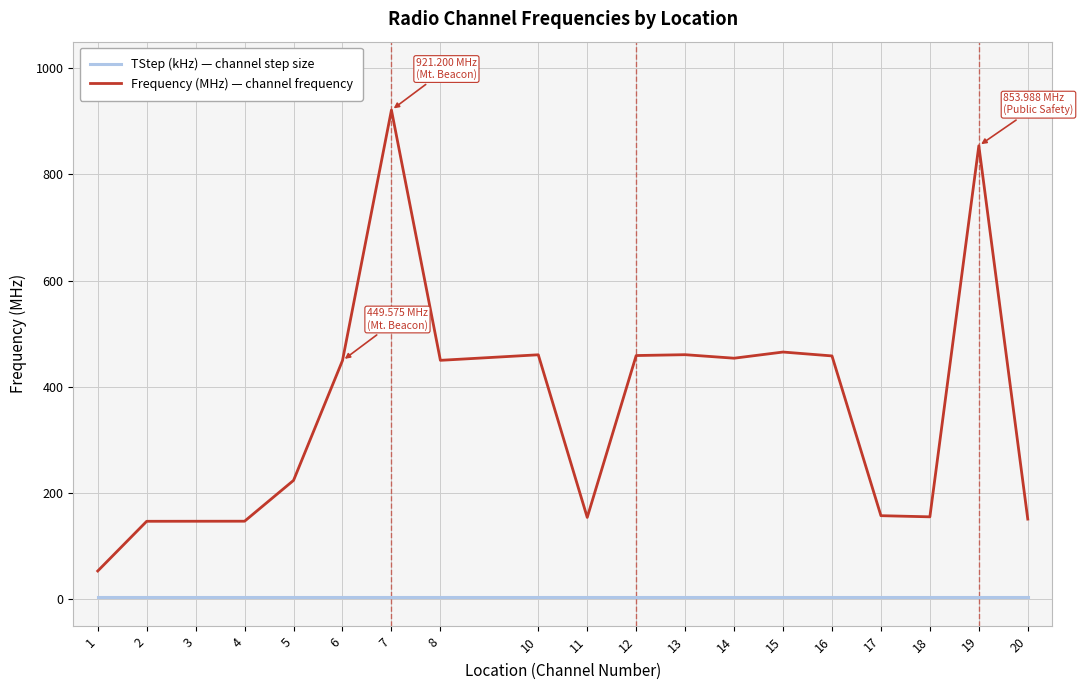

Does the chart display data point markers on the line(s)?

No